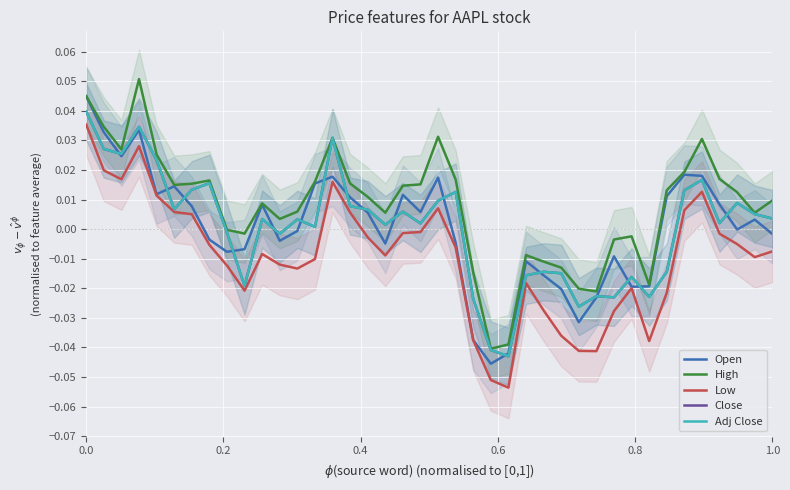

How many lines are shown in the chart?

5